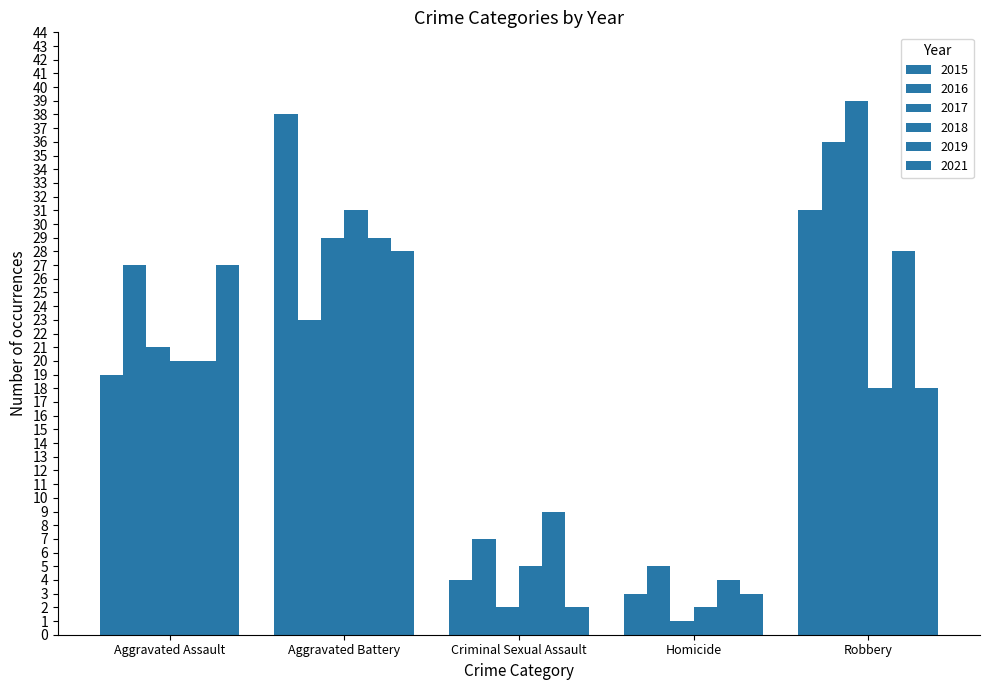

Count the number of categories in the chart.

5